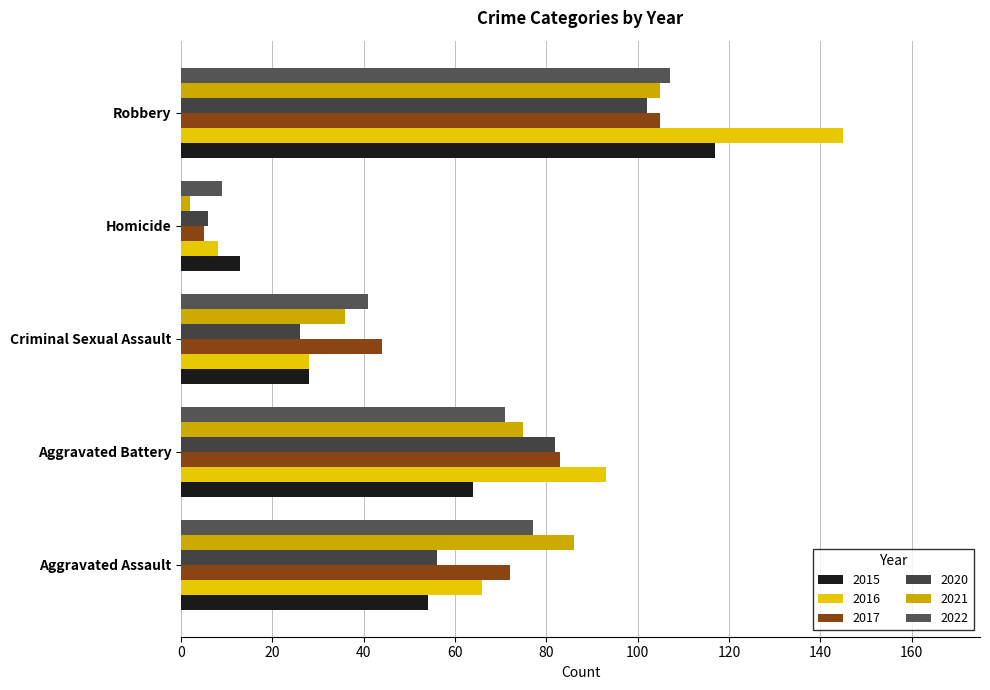

At Homicide, list the series in order from largest to smallest.

2015, 2022, 2016, 2020, 2017, 2021